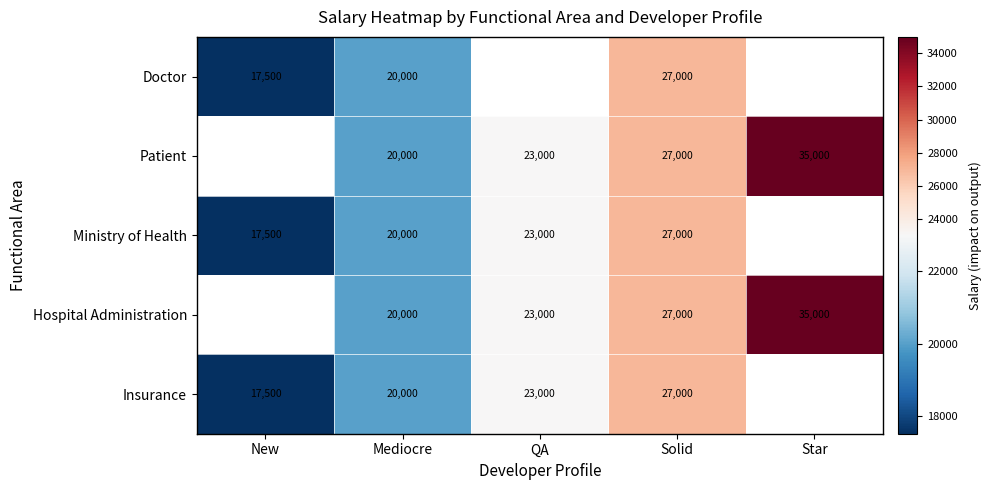

Is it true that Hospital Administration equals 27000 at Solid?

True